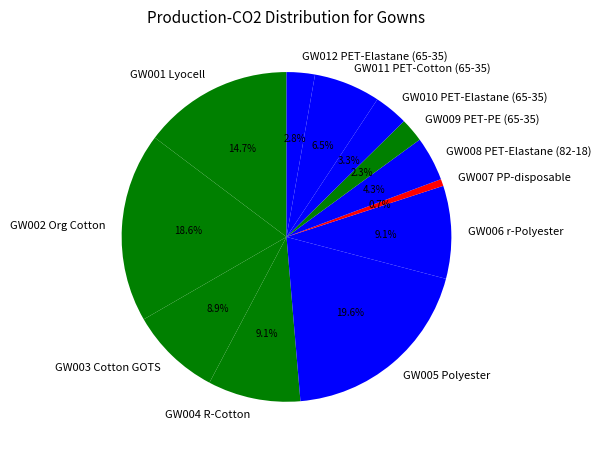

To the nearest percent, what is the difference between the GW003 Cotton GOTS and GW008 PET-Elastane (82-18) slice percentages?

5%